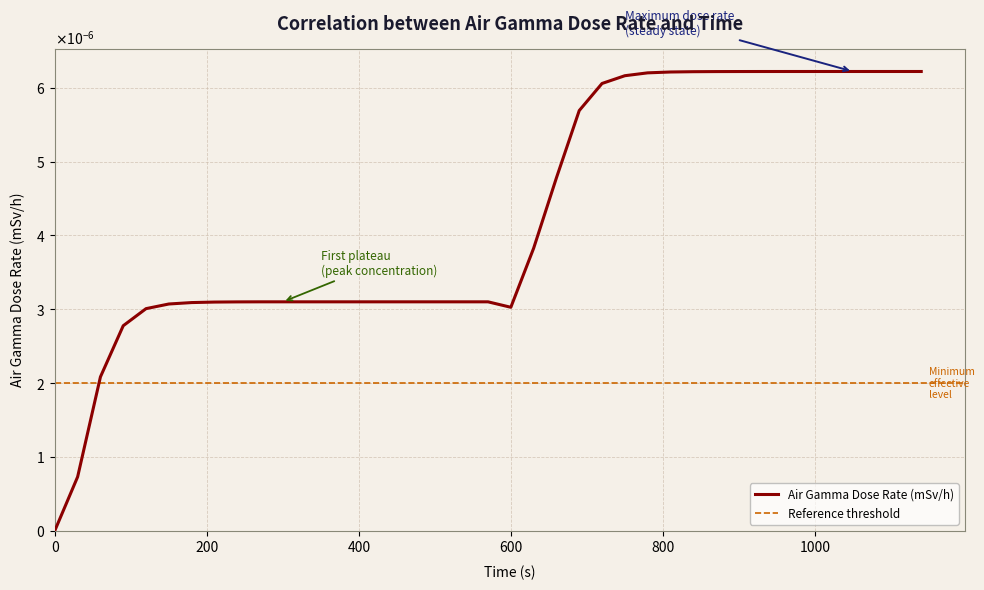

List the labels in order of value, smallest first.

0, 30, 60, 90, 120, 600, 150, 180, 210, 240, 270, 300, 330, 360, 390, 420, 450, 480, 510, 540, 570, 630, 660, 690, 720, 750, 780, 810, 840, 870, 900, 930, 960, 990, 1020, 1050, 1080, 1110, 1140